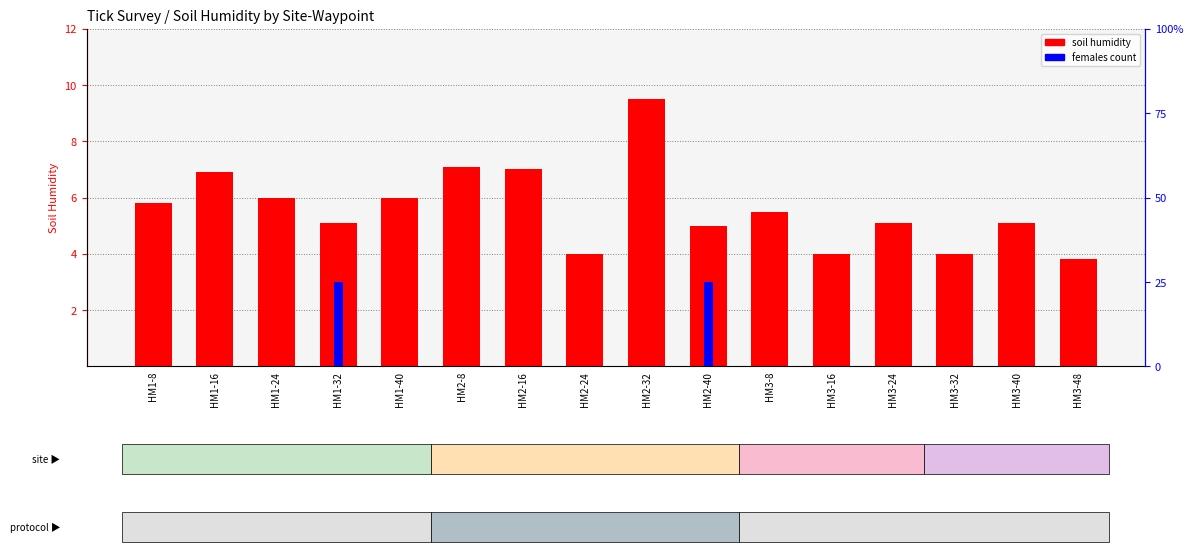

Does the chart contain any negative values?

No